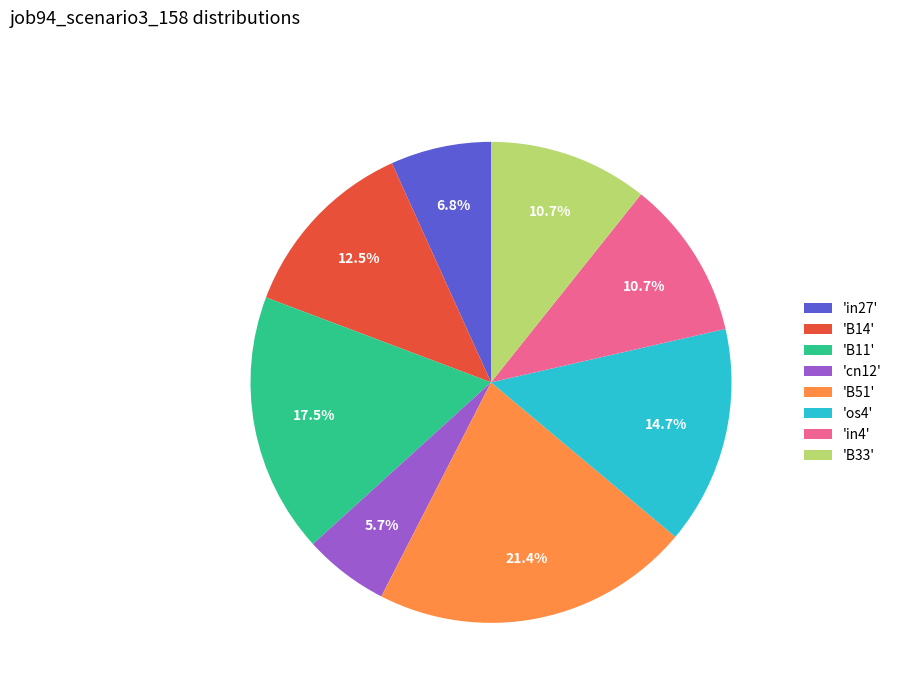

Which category has the smallest portion of the pie?

'cn12'